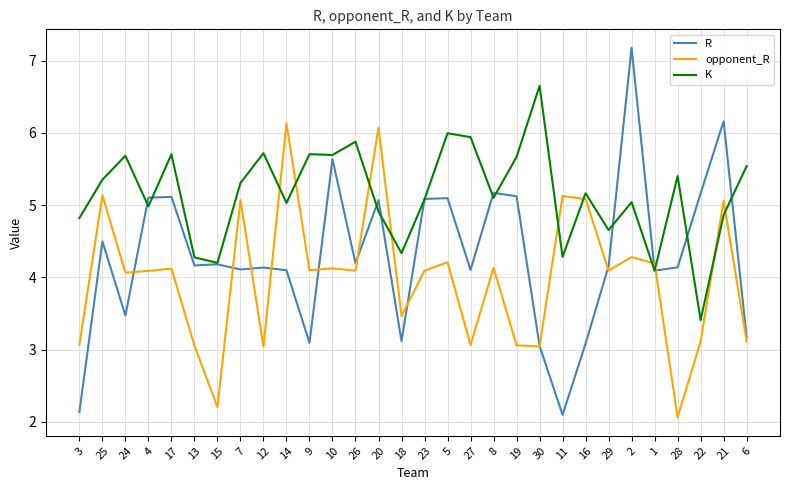

What value does the K series have at 10?

5.7